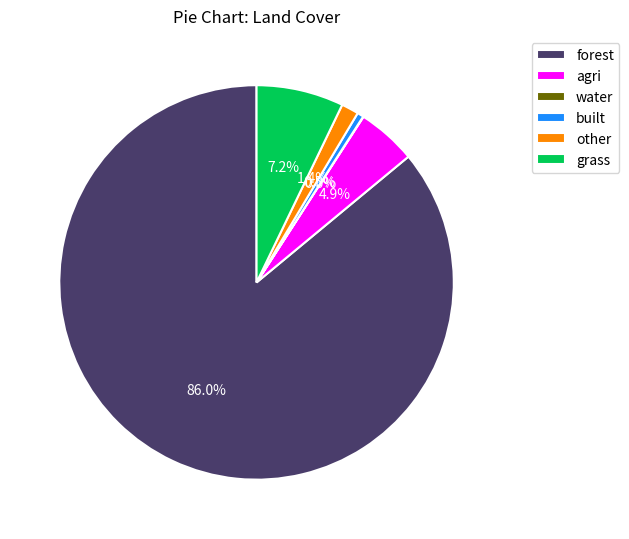

What percentage do grass and agri together represent?

12.0%